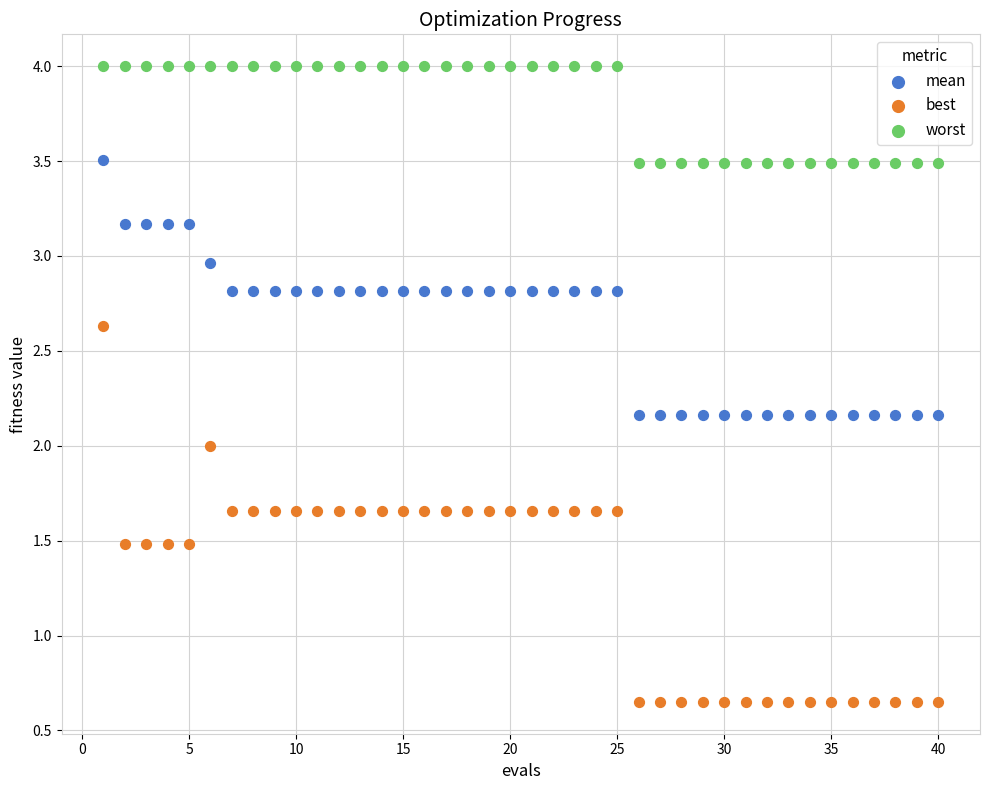

Across all data points, what is the range of X values (max minus min)?

39.0